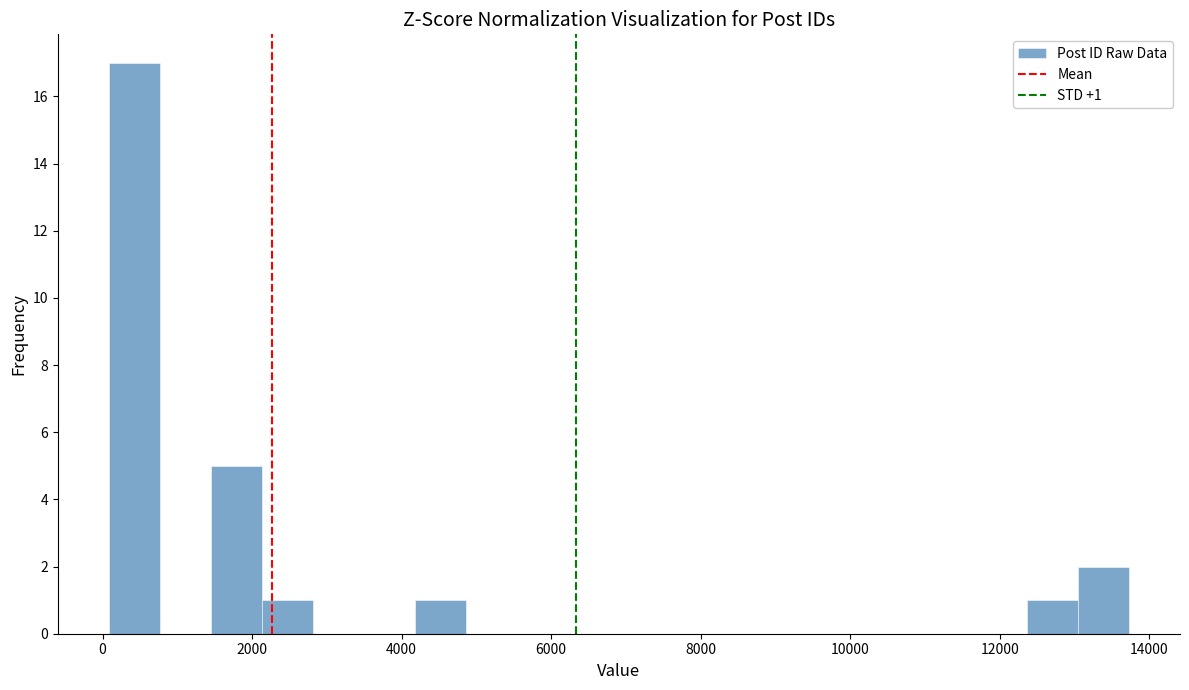

Read against the x-axis, roughly where is the centre of the tallest bar?

400